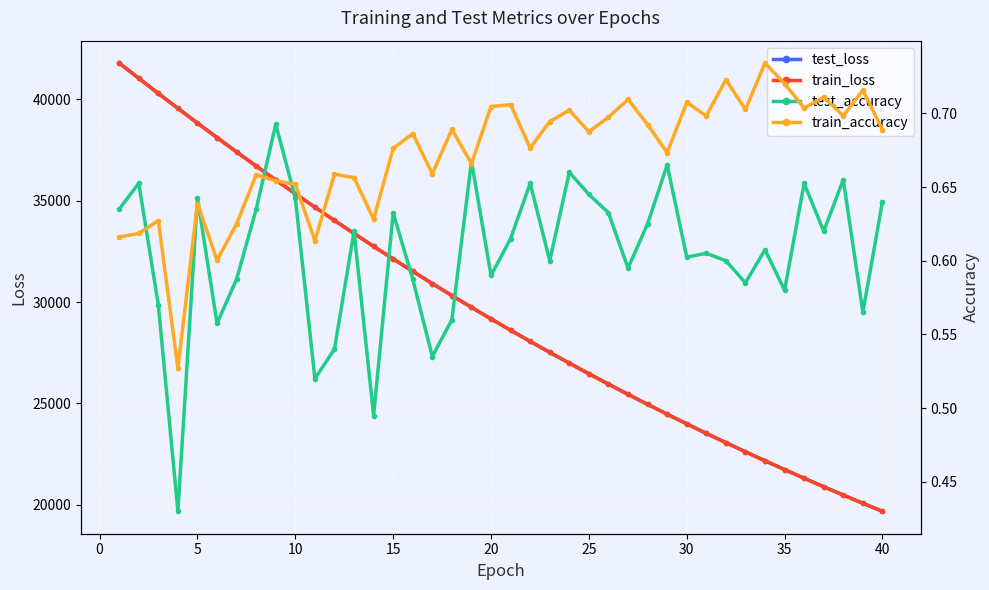

Which series has the largest total across all categories?

test_loss